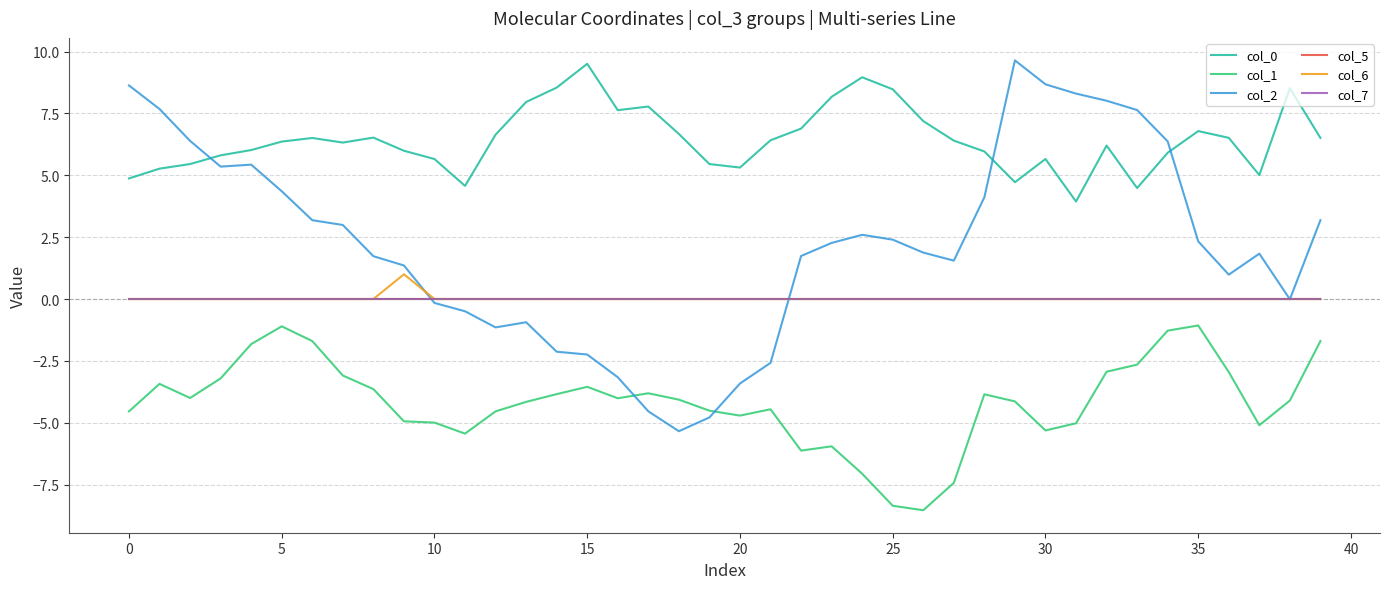

Does the chart display data point markers on the line(s)?

No